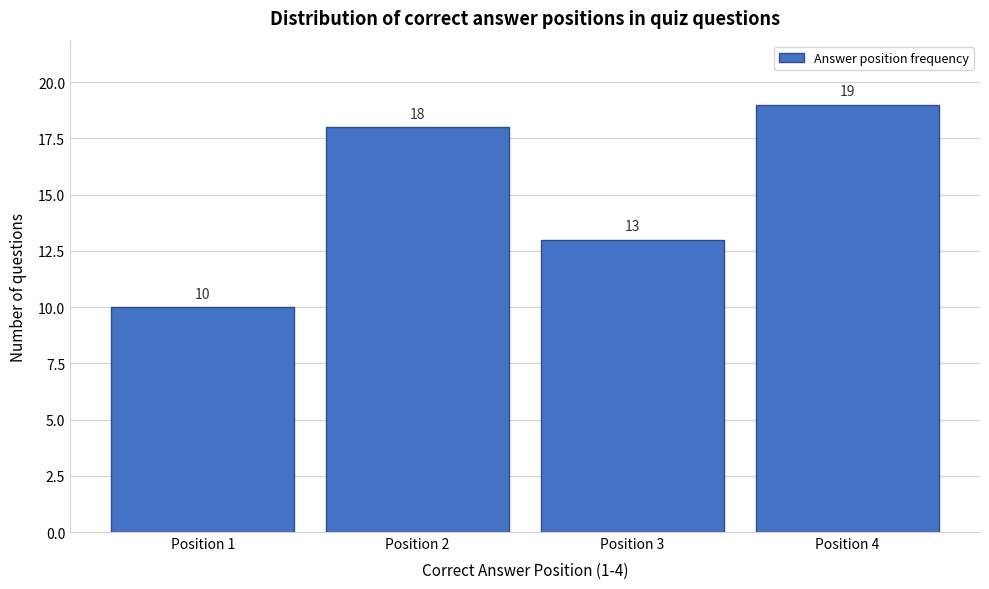

Reading left to right, list every bar in this chart as the range it spans on the x-axis followed by its height.

0.5 to 1.5: 10
1.5 to 2.5: 18
2.5 to 3.5: 13
3.5 to 4.5: 19